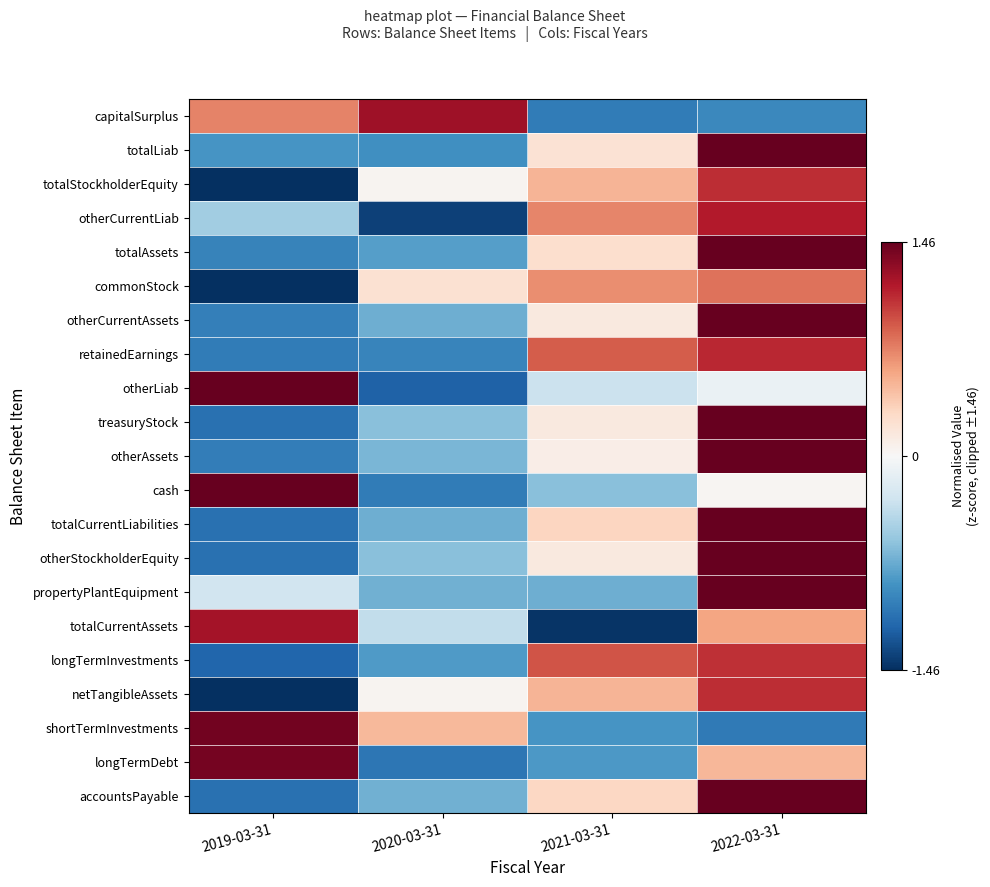

Reading right to left, transcribe all the data shown in this chart.

capitalSurplus: 2022-03-31=-0.9	2021-03-31=-1.0	2020-03-31=1.2	2019-03-31=0.7
totalLiab: 2022-03-31=1.5	2021-03-31=0.2	2020-03-31=-0.9	2019-03-31=-0.9
totalStockholderEquity: 2022-03-31=1.1	2021-03-31=0.5	2020-03-31=0.0	2019-03-31=-1.5
otherCurrentLiab: 2022-03-31=1.2	2021-03-31=0.7	2020-03-31=-1.4	2019-03-31=-0.5
totalAssets: 2022-03-31=1.5	2021-03-31=0.2	2020-03-31=-0.8	2019-03-31=-1.0
commonStock: 2022-03-31=0.8	2021-03-31=0.7	2020-03-31=0.2	2019-03-31=-1.5
otherCurrentAssets: 2022-03-31=1.5	2021-03-31=0.1	2020-03-31=-0.7	2019-03-31=-1.0
retainedEarnings: 2022-03-31=1.1	2021-03-31=0.9	2020-03-31=-1.0	2019-03-31=-1.0
otherLiab: 2022-03-31=-0.1	2021-03-31=-0.3	2020-03-31=-1.2	2019-03-31=1.5
treasuryStock: 2022-03-31=1.5	2021-03-31=0.1	2020-03-31=-0.6	2019-03-31=-1.1
otherAssets: 2022-03-31=1.5	2021-03-31=0.1	2020-03-31=-0.7	2019-03-31=-1.0
cash: 2022-03-31=0.0	2021-03-31=-0.6	2020-03-31=-1.0	2019-03-31=1.5
totalCurrentLiabilities: 2022-03-31=1.5	2021-03-31=0.3	2020-03-31=-0.7	2019-03-31=-1.1
otherStockholderEquity: 2022-03-31=1.5	2021-03-31=0.1	2020-03-31=-0.6	2019-03-31=-1.1
propertyPlantEquipment: 2022-03-31=1.5	2021-03-31=-0.7	2020-03-31=-0.7	2019-03-31=-0.3
totalCurrentAssets: 2022-03-31=0.6	2021-03-31=-1.4	2020-03-31=-0.4	2019-03-31=1.2
longTermInvestments: 2022-03-31=1.1	2021-03-31=0.9	2020-03-31=-0.8	2019-03-31=-1.2
netTangibleAssets: 2022-03-31=1.1	2021-03-31=0.5	2020-03-31=0.0	2019-03-31=-1.5
shortTermInvestments: 2022-03-31=-1.0	2021-03-31=-0.9	2020-03-31=0.5	2019-03-31=1.4
longTermDebt: 2022-03-31=0.5	2021-03-31=-0.8	2020-03-31=-1.1	2019-03-31=1.4
accountsPayable: 2022-03-31=1.5	2021-03-31=0.3	2020-03-31=-0.7	2019-03-31=-1.1